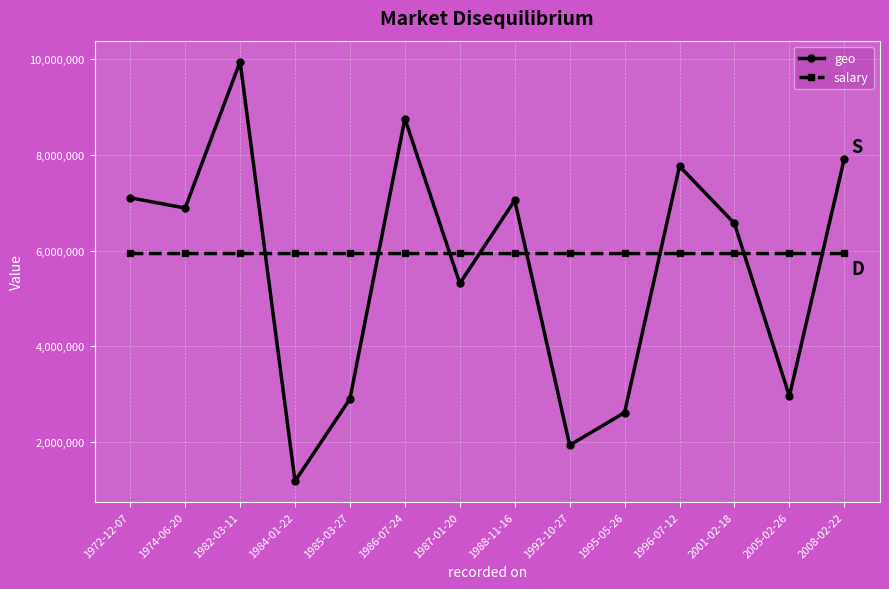

At 1985-03-27, list the series in order from largest to smallest.

salary, geo